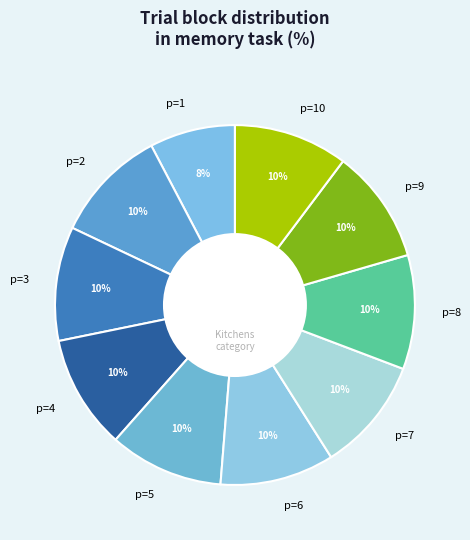

The p=4 slice represents 10% of the pie. True or false?

True